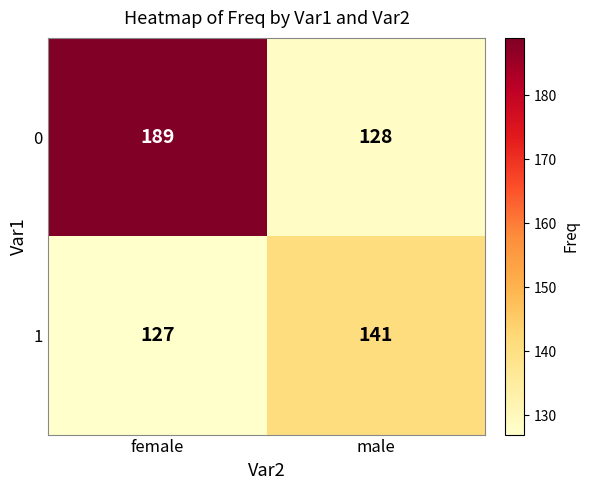

The 0 series shows 128 at male. True or false?

True